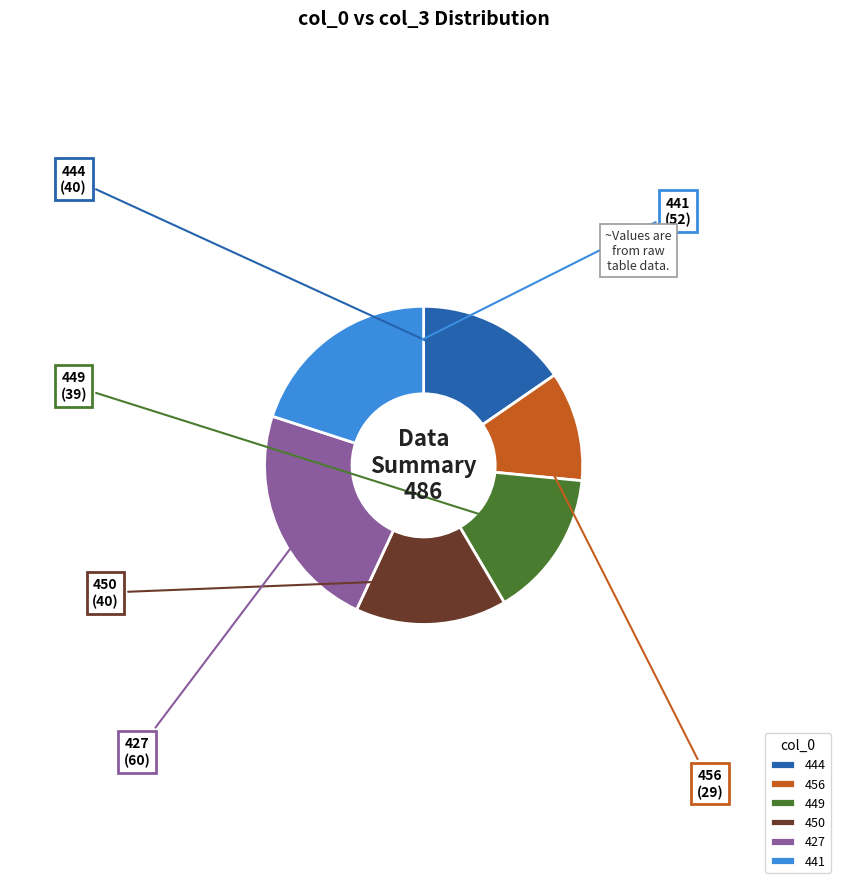

Do 449 and 450 together represent more than half of the pie?

No